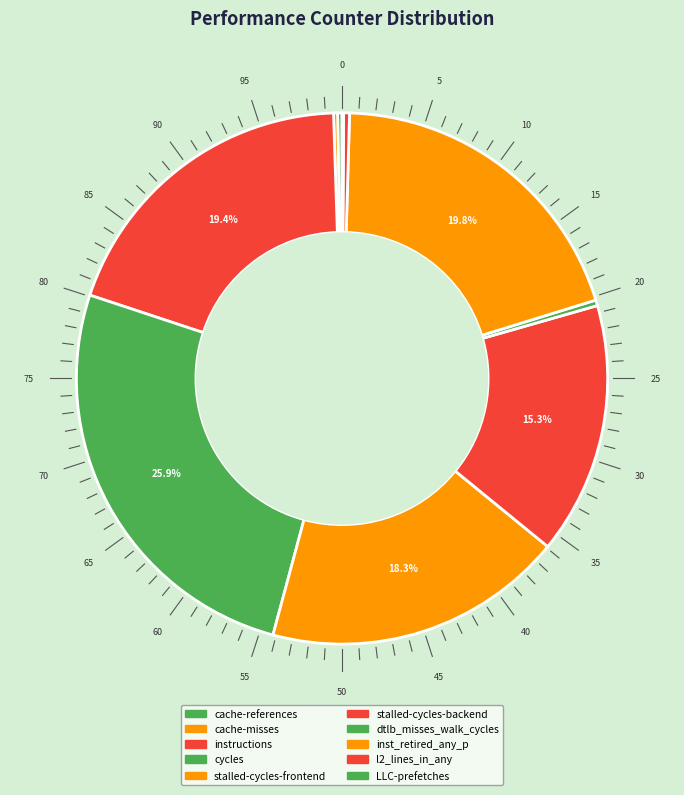

Does cache-misses account for over 50% of the chart?

No